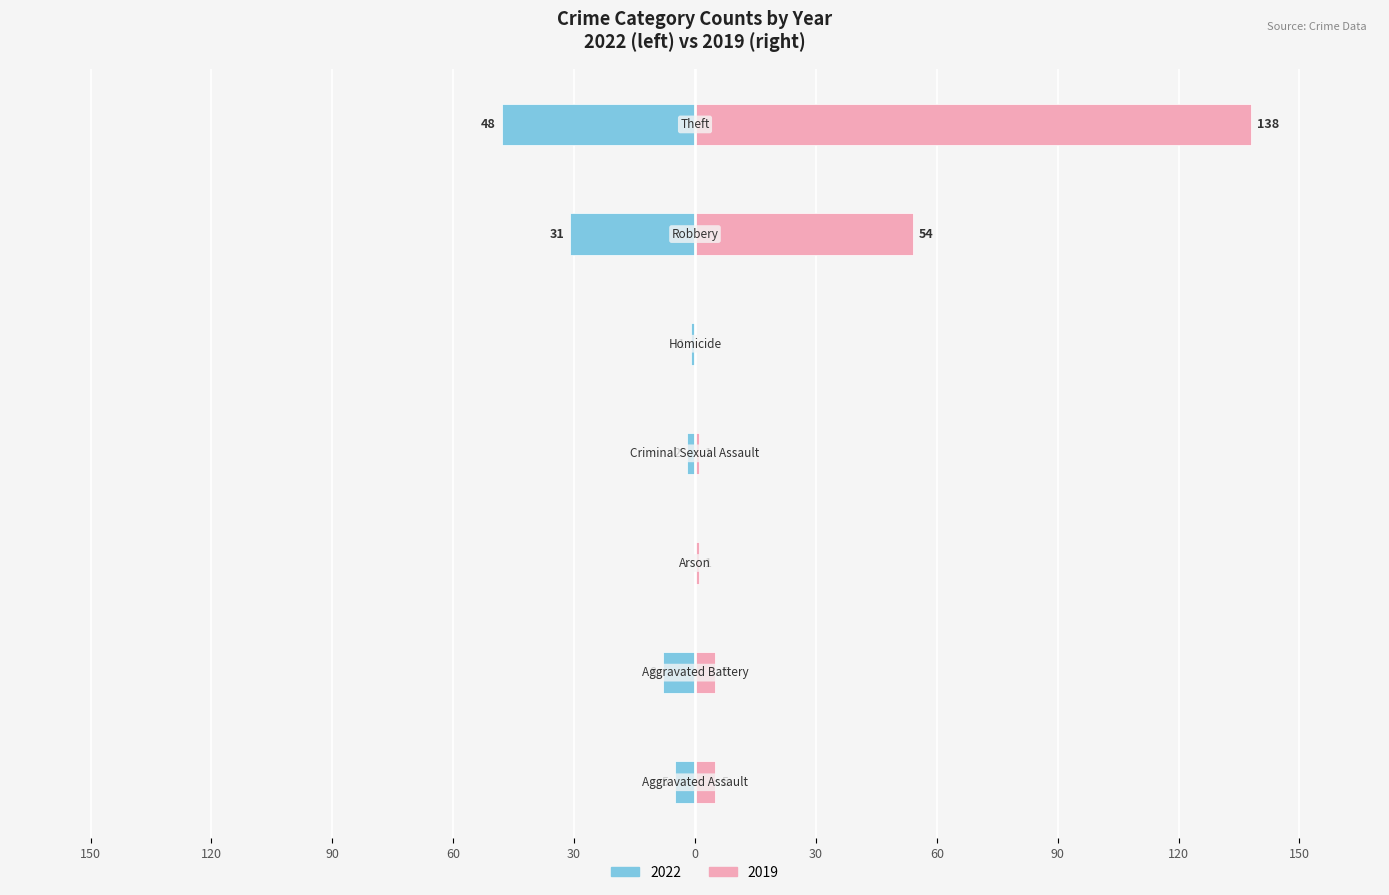

Between Aggravated Battery and Theft, which is larger?

Theft